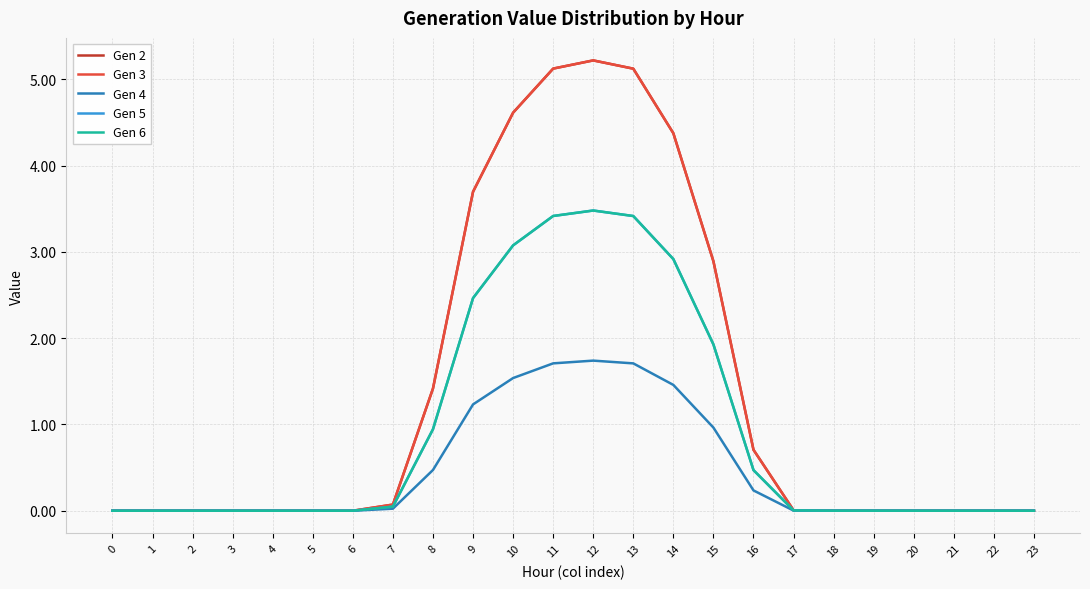

Does the chart display data point markers on the line(s)?

No